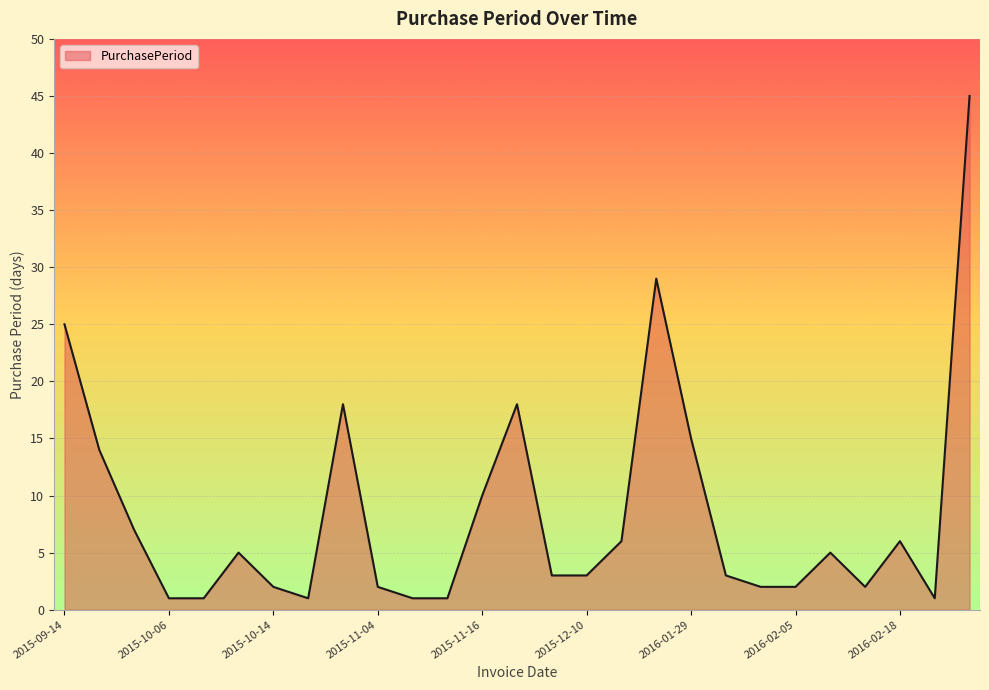

What is the difference between the maximum and second lowest values?

44